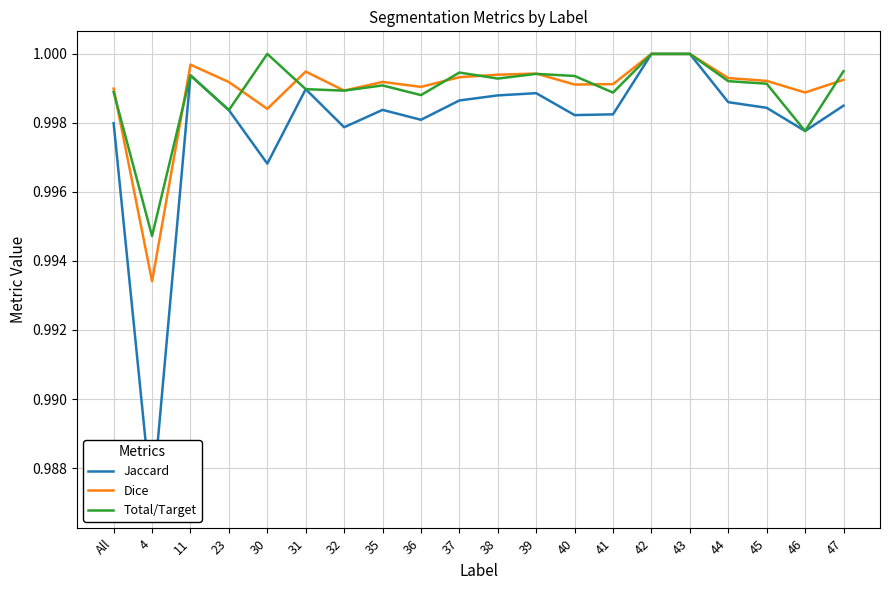

Rank the series at 44 from lowest to highest value.

Jaccard, Total/Target, Dice